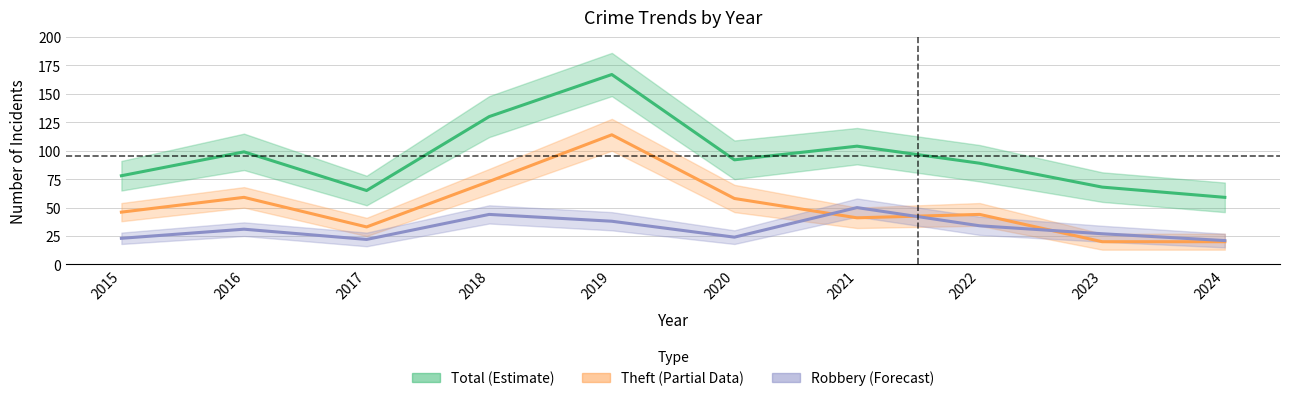

At which category is the sum across all series the highest?

2019